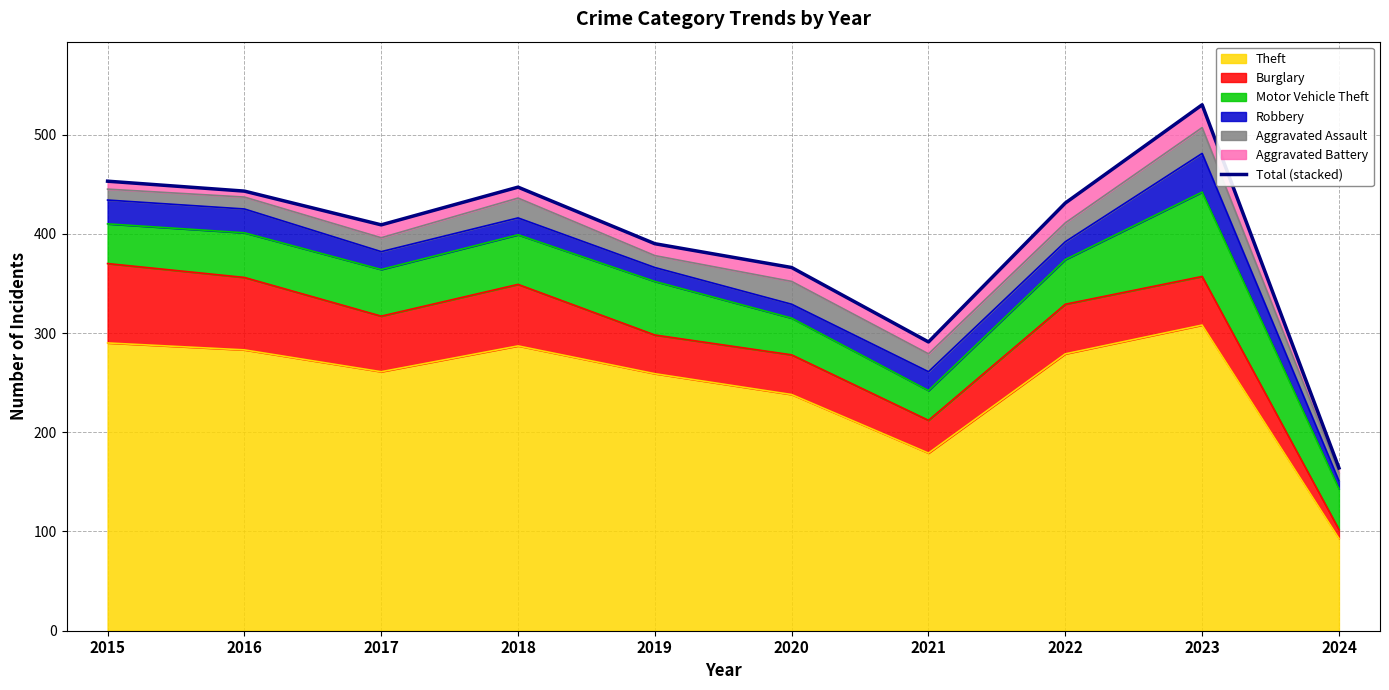

What is the average value?

392